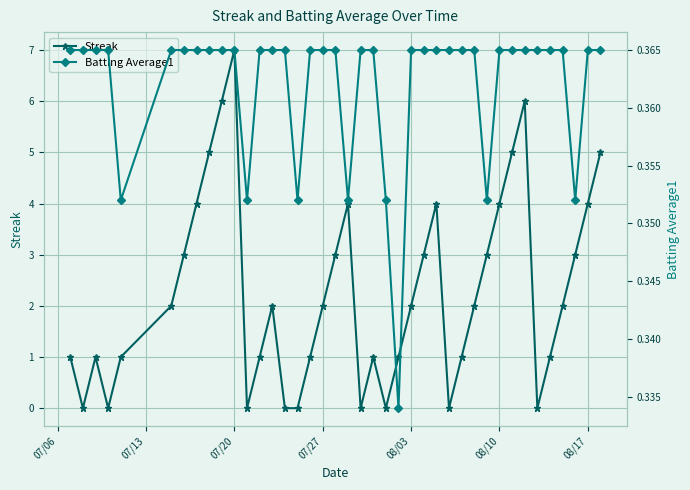

Which category has the highest value in the Streak series?

07/20